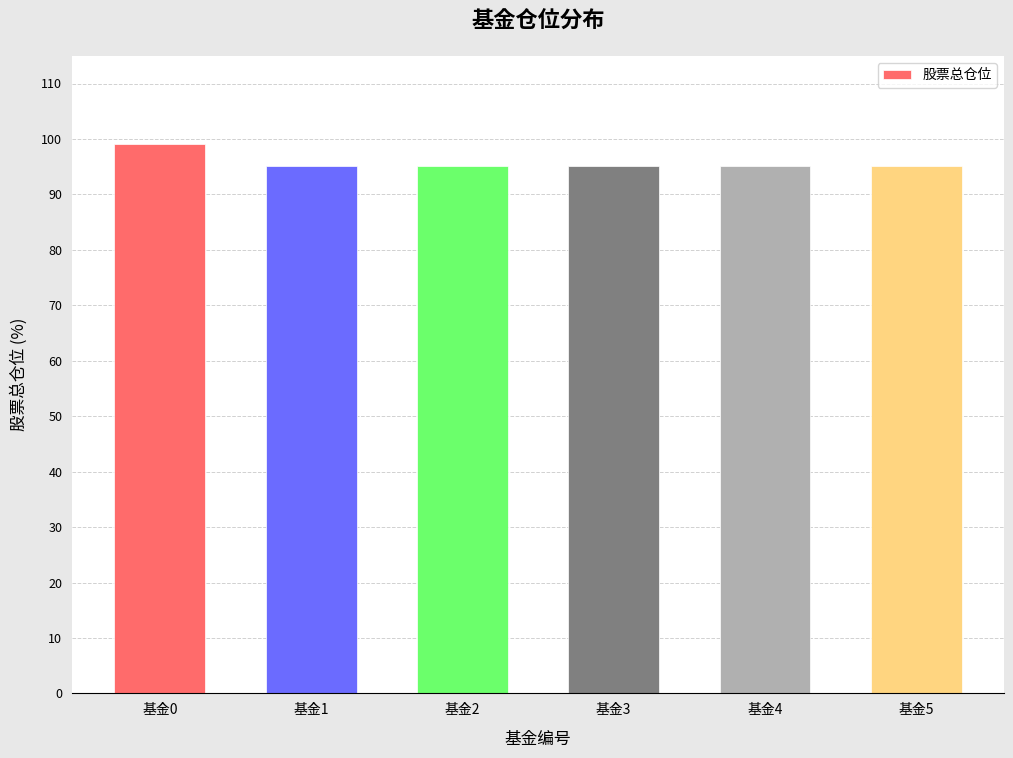

Is it true that the value at 基金3 is 140.6?

False